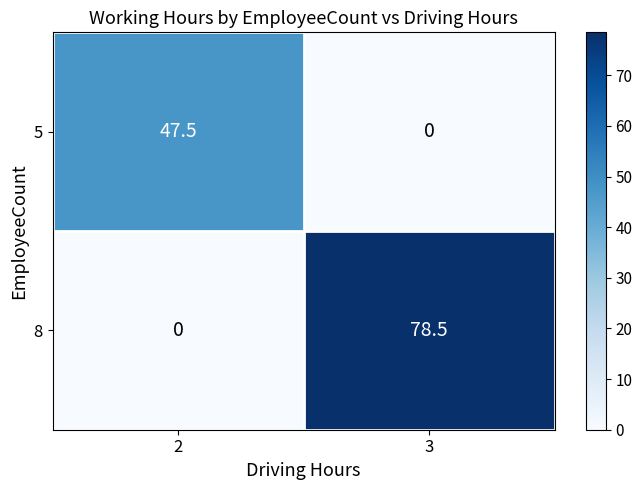

What is the sum of the 8 values at 2 and 3?

78.5